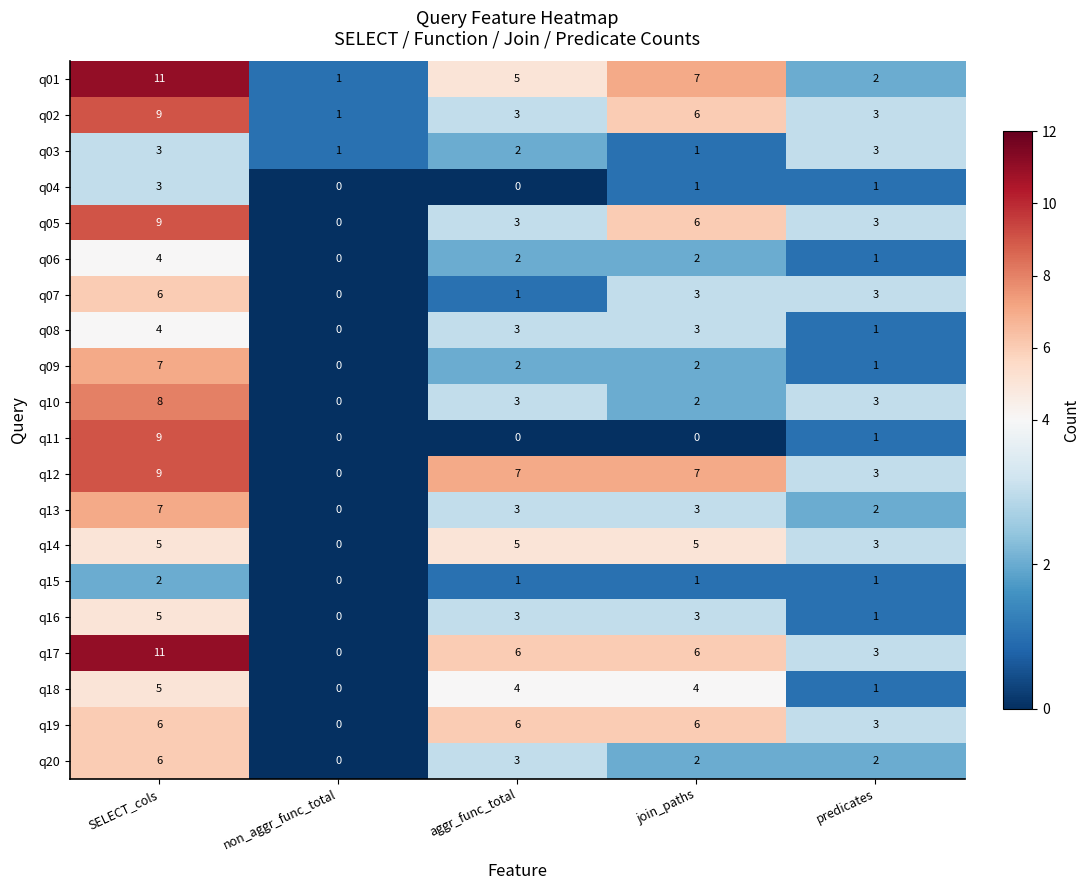

What is the spread (max minus min) of values at aggr_func_total?

7